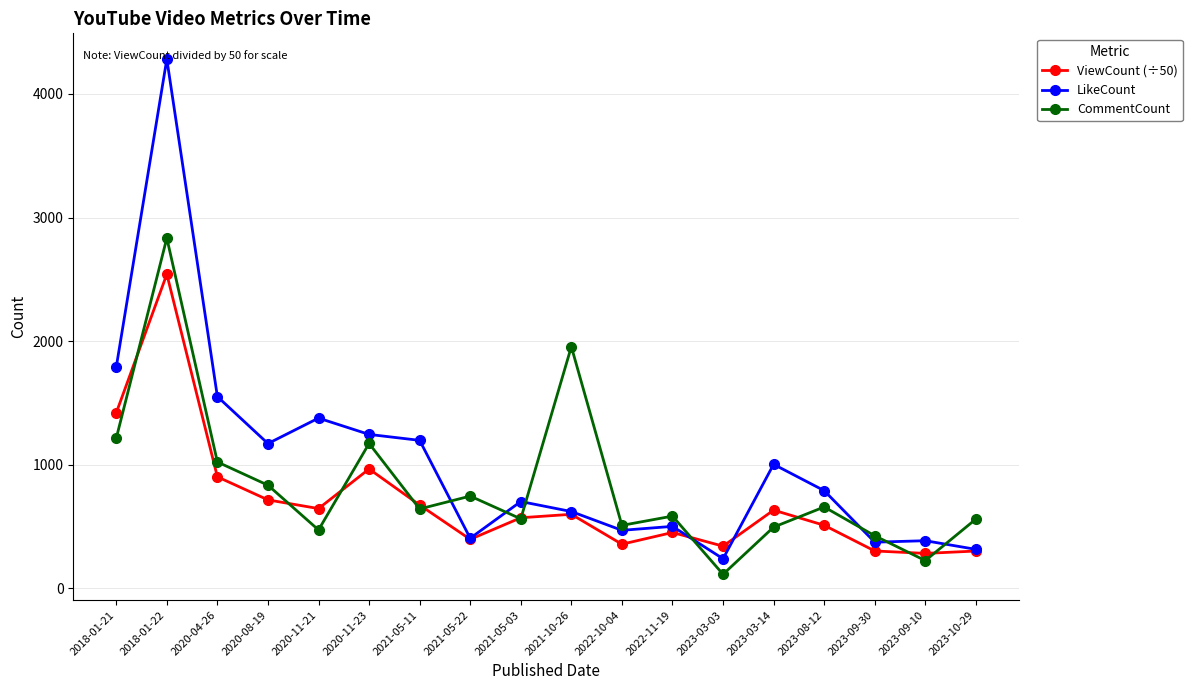

List the series in order of their overall mean, highest first.

LikeCount, CommentCount, ViewCount (÷50)